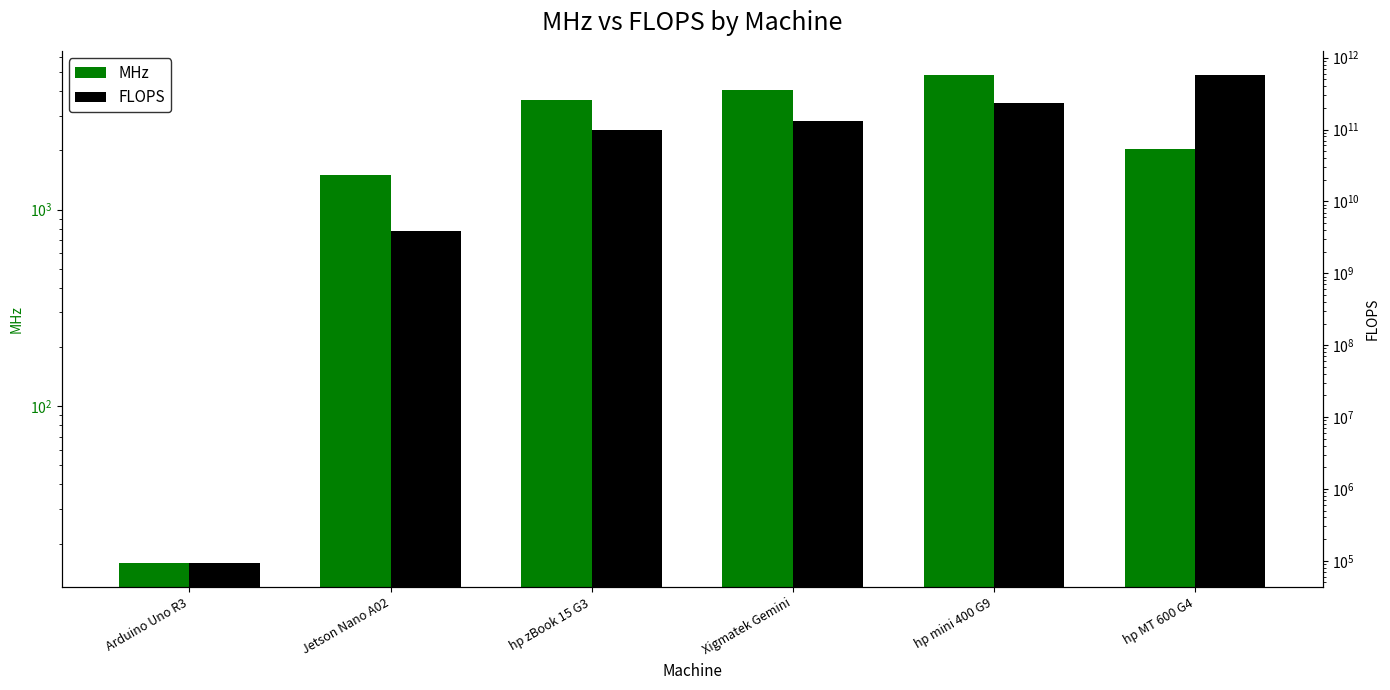

How many bars are there in total?

12